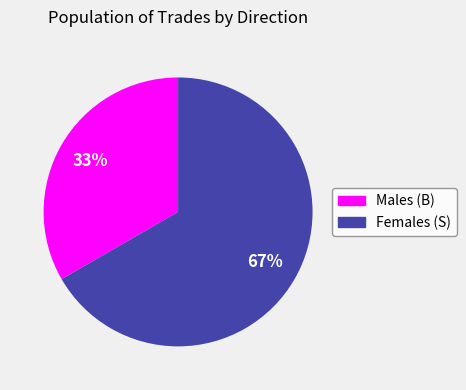

Approximately how many times larger is the value at Females (S) compared to Males (B)?

2.0